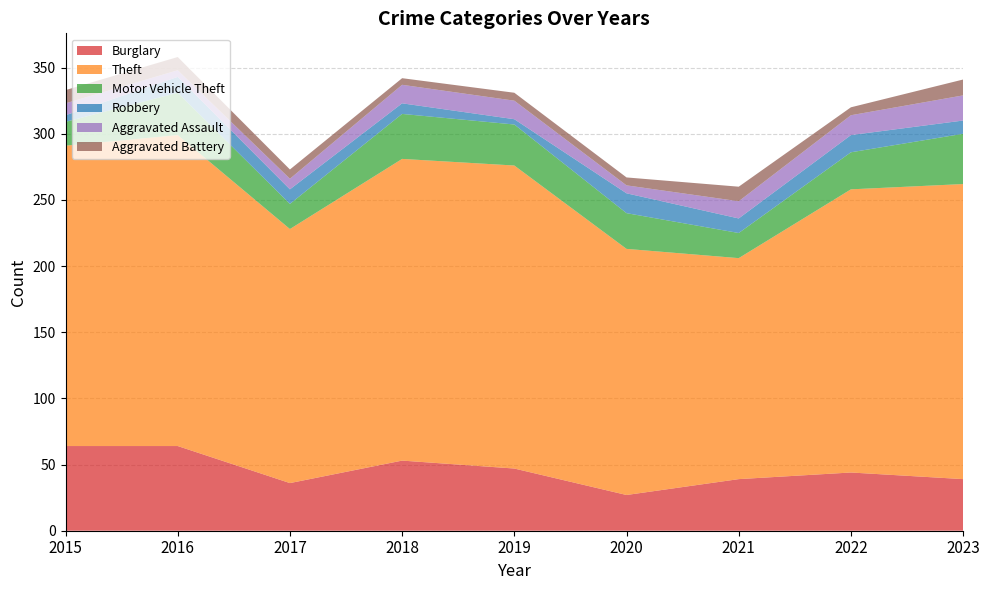

Reading right to left, what are all the values shown in this chart?

Burglary: 2023=39	2022=44	2021=39	2020=27	2019=47	2018=53	2017=36	2016=64	2015=64
Theft: 2023=223	2022=214	2021=167	2020=186	2019=229	2018=228	2017=192	2016=235	2015=227
Motor Vehicle Theft: 2023=38	2022=28	2021=19	2020=27	2019=31	2018=34	2017=19	2016=32	2015=18
Robbery: 2023=10	2022=13	2021=11	2020=15	2019=4	2018=8	2017=11	2016=12	2015=5
Aggravated Assault: 2023=19	2022=15	2021=13	2020=6	2019=14	2018=14	2017=8	2016=5	2015=9
Aggravated Battery: 2023=12	2022=6	2021=11	2020=6	2019=6	2018=5	2017=7	2016=10	2015=10